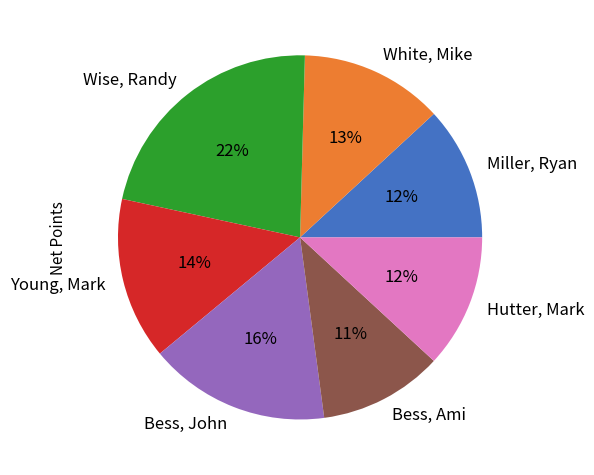

Is Wise, Randy the majority of the pie?

No